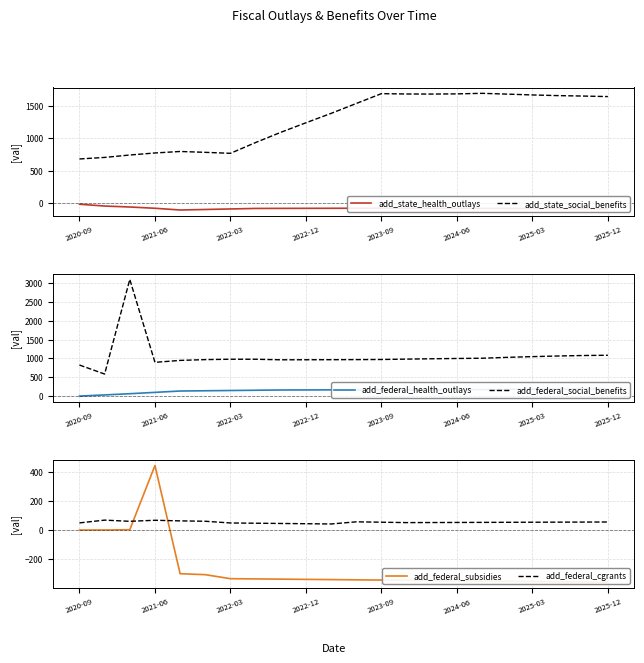

What is the maximum value for add_federal_cgrants?

68.2